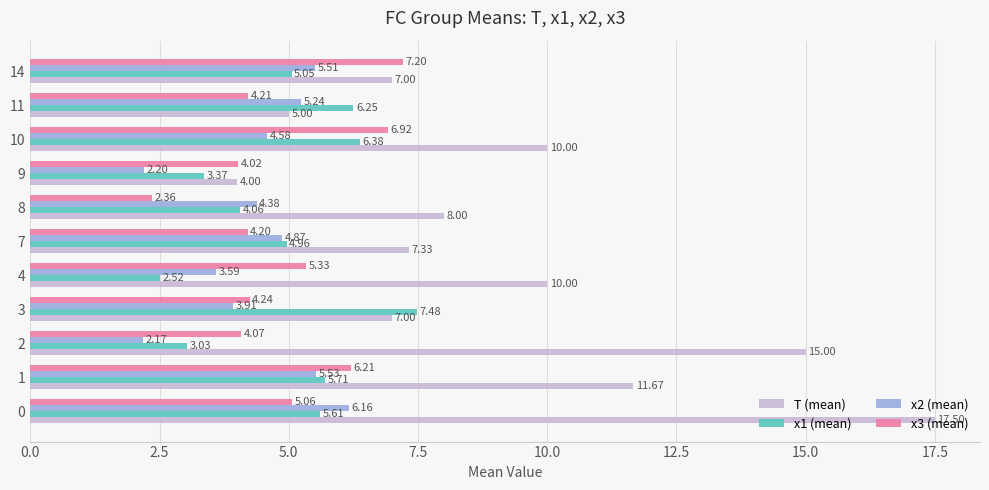

Which category has the lowest value in the x3 (mean) series?

8